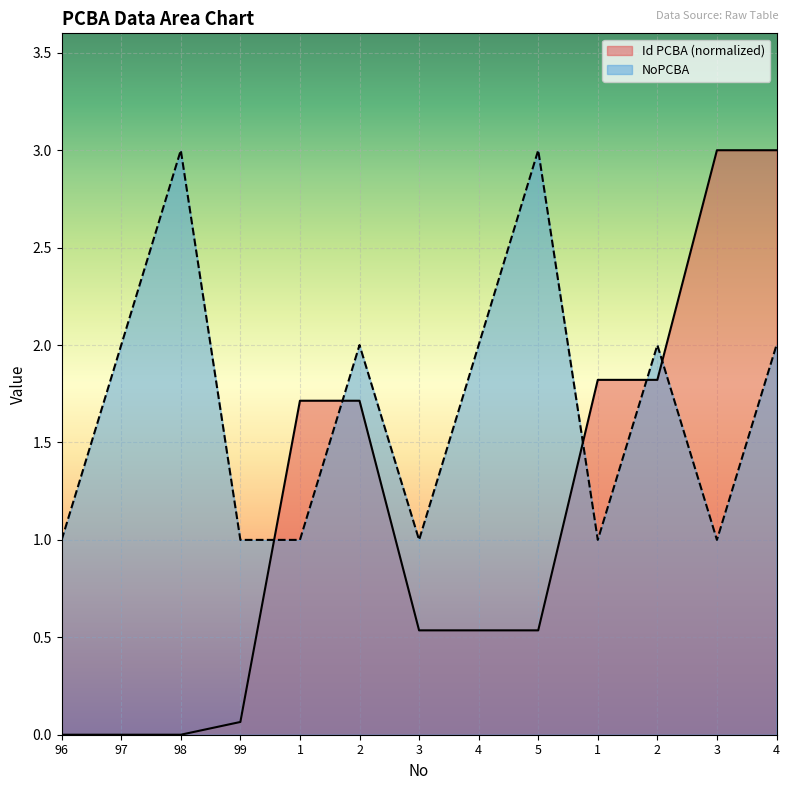

How many series are shown in this chart?

2